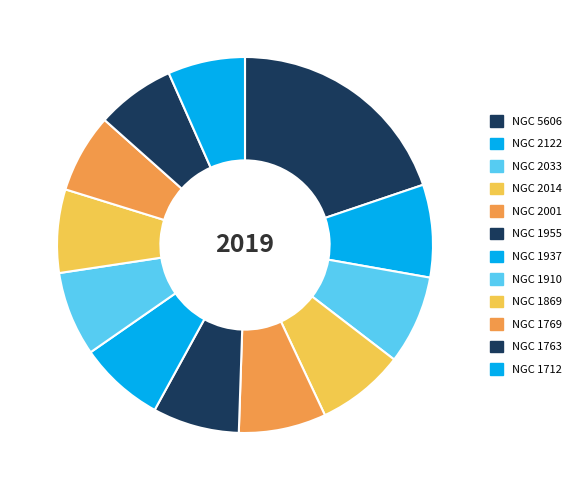

Is there any slice that represents more than half of the pie?

No